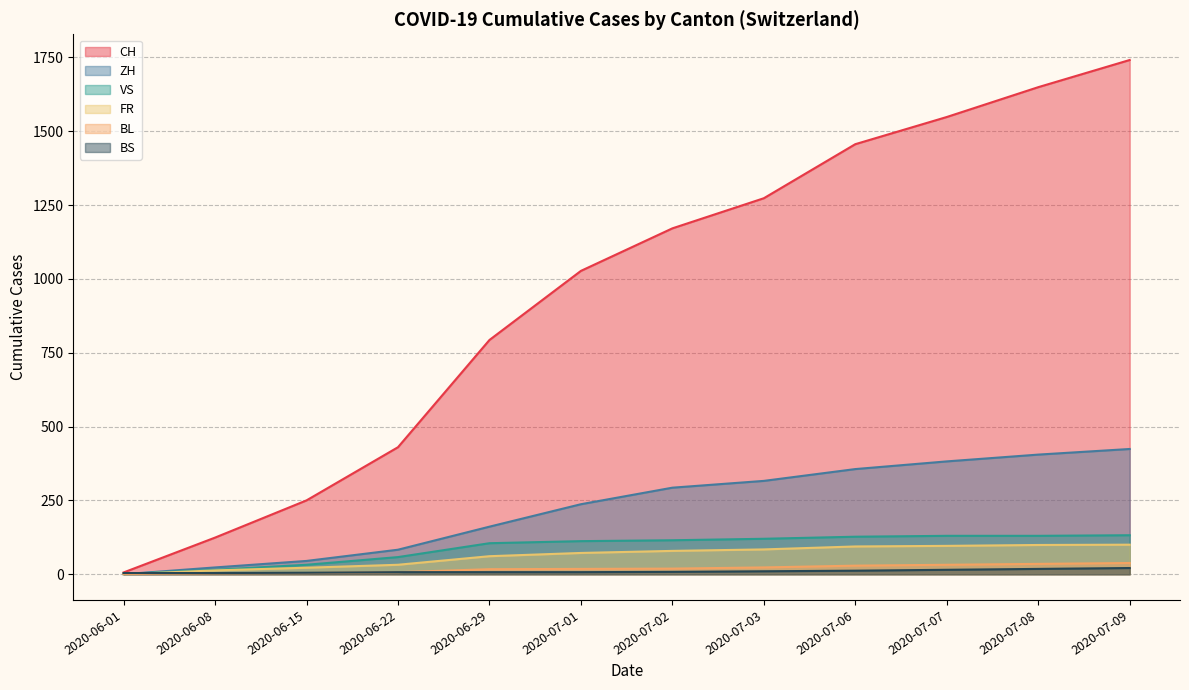

What is the average value of the FR series?

63